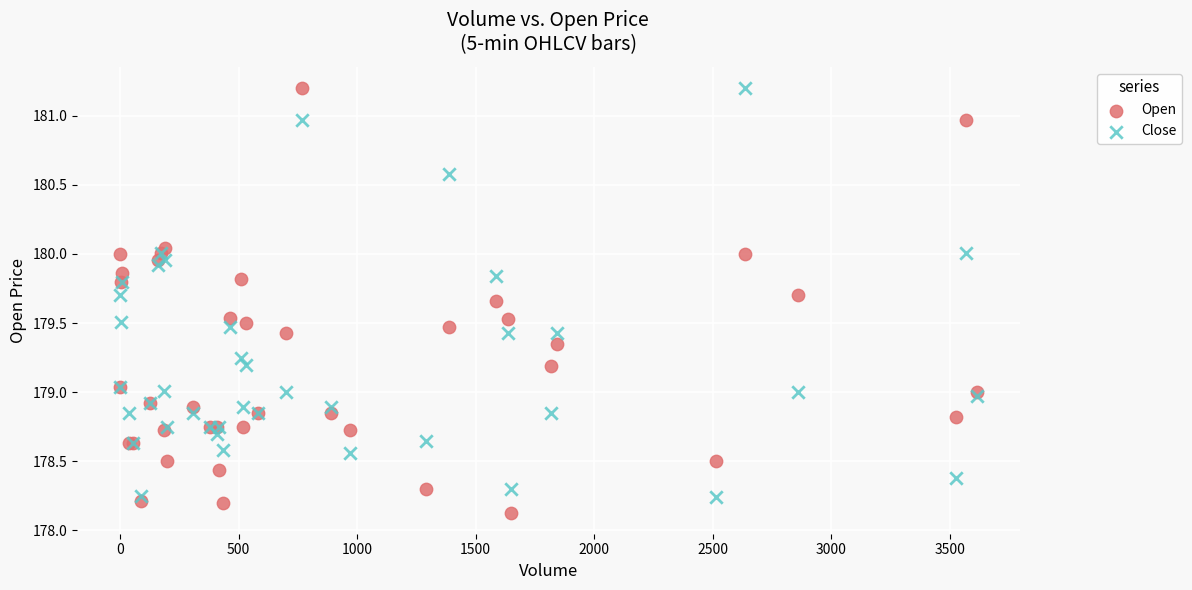

What is the X range (max minus min) for the scatter plot?

3614.0